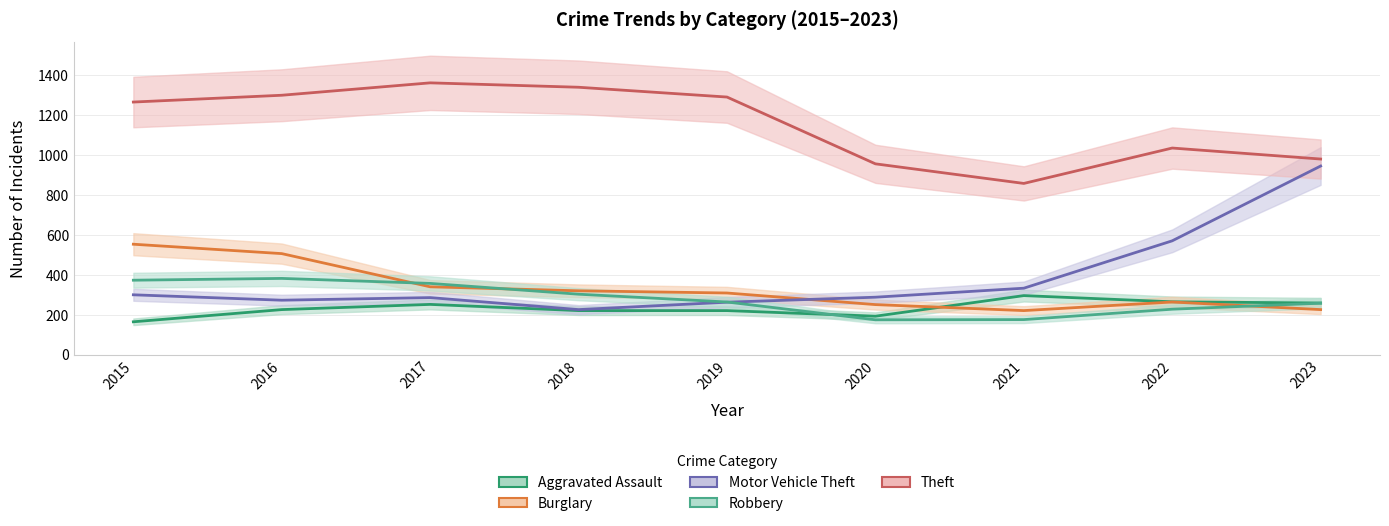

What is the greatest value displayed?

1359